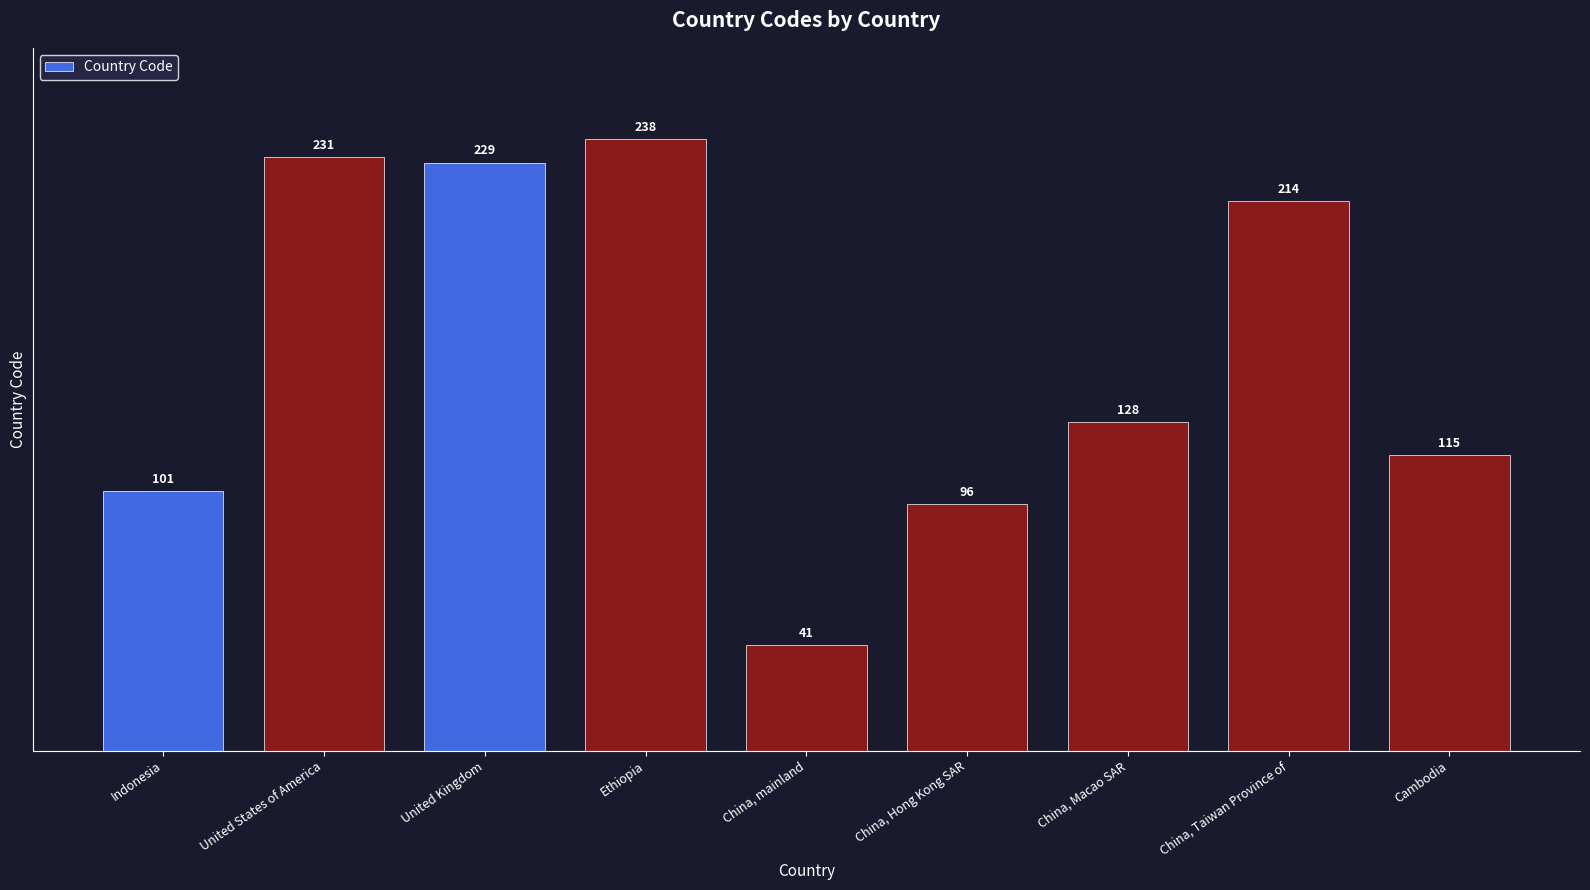

What is the difference between the maximum and minimum values?

197